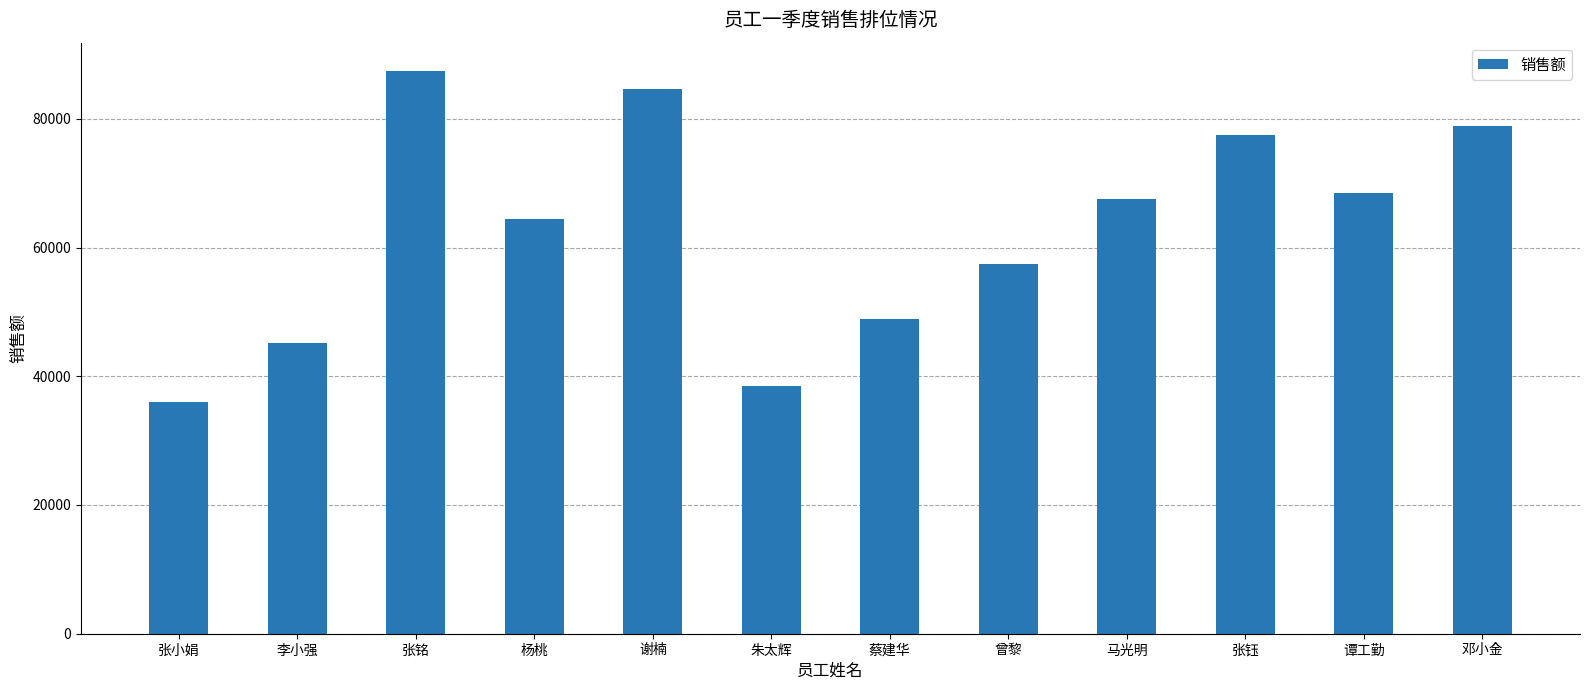

Reading left to right, extract all data points from this chart.

张小娟=36000	李小强=45200	张铭=87450	杨桃=64500	谢楠=84700	朱太辉=38450	蔡建华=48950	曾黎=57420	马光明=67480	张钰=77485	谭工勤=68475	邓小金=78941